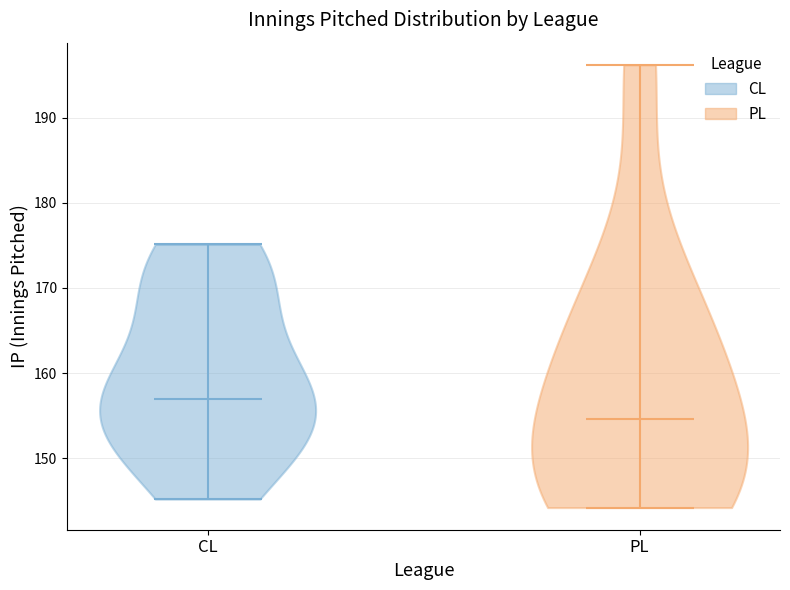

Reading left to right, read every violin against the y-axis: where its median line is, and the lowest and highest points it reaches. The values are not printed on the chart, so give them approximately, as read against the axis.

CL: median line 157, lowest point 145, highest point 175
PL: median line 155, lowest point 144, highest point 196